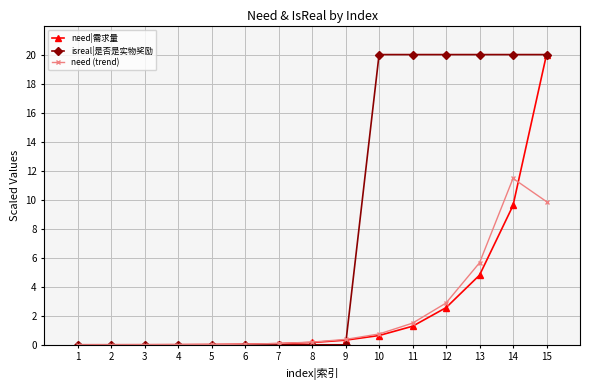

The value of need|需求量 at 3 is 0.0. True or false?

True